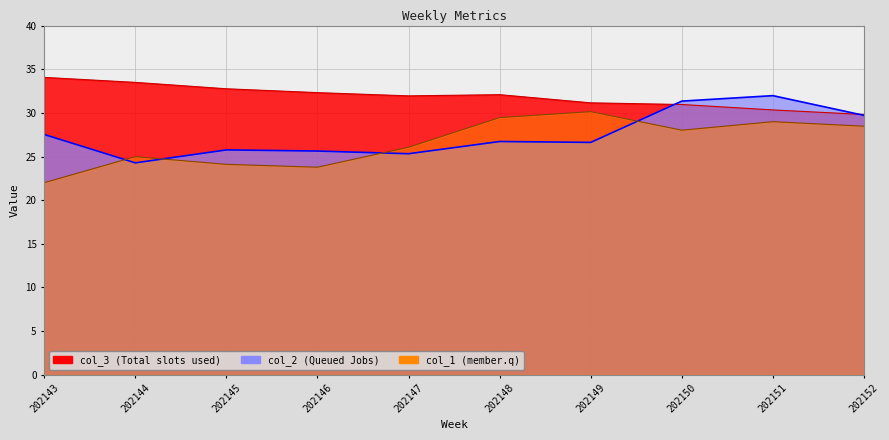

Where does the col_2 series first go above 26?

202143